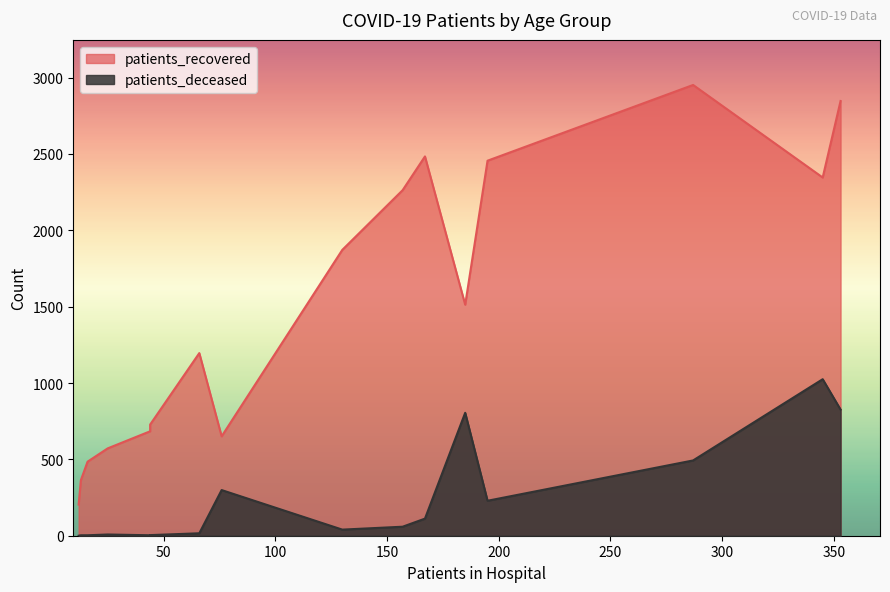

Rank the series by their maximum value, from lowest to highest.

patients_deceased, patients_recovered